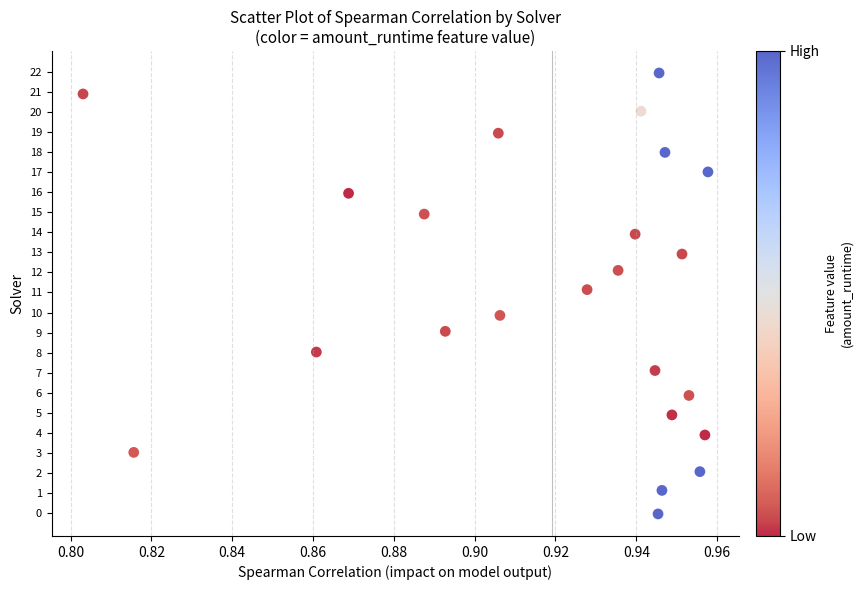

What is the range of Y values (max minus min)?

22.0